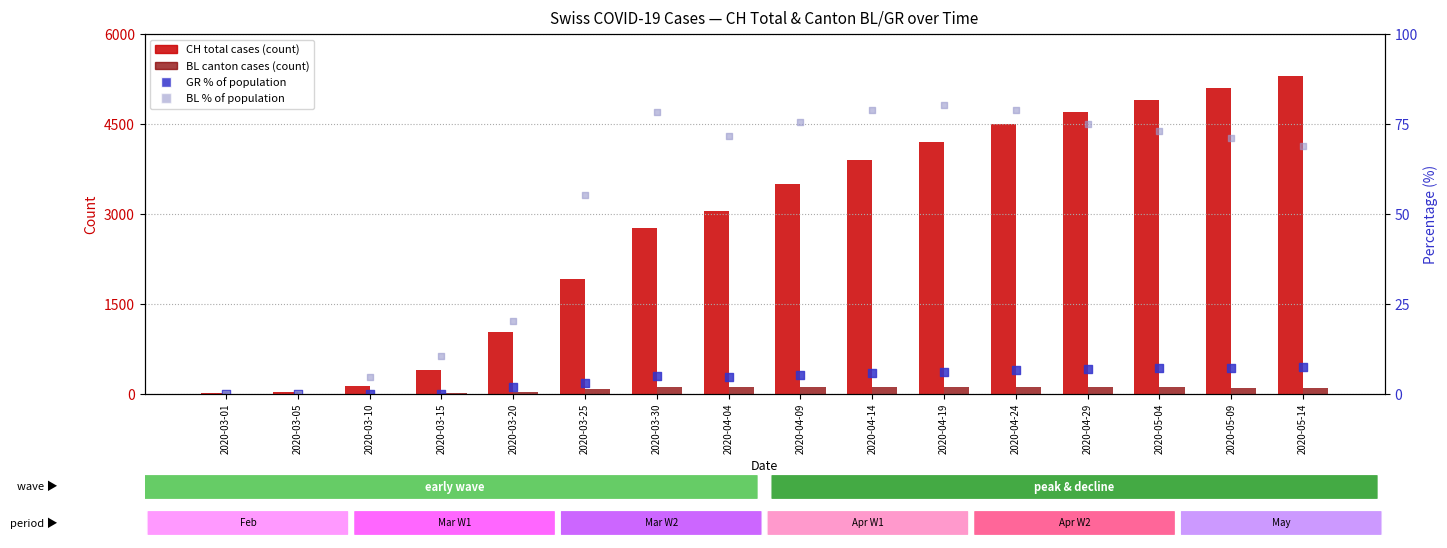

At how many categories does at least one series exceed 4720?

3